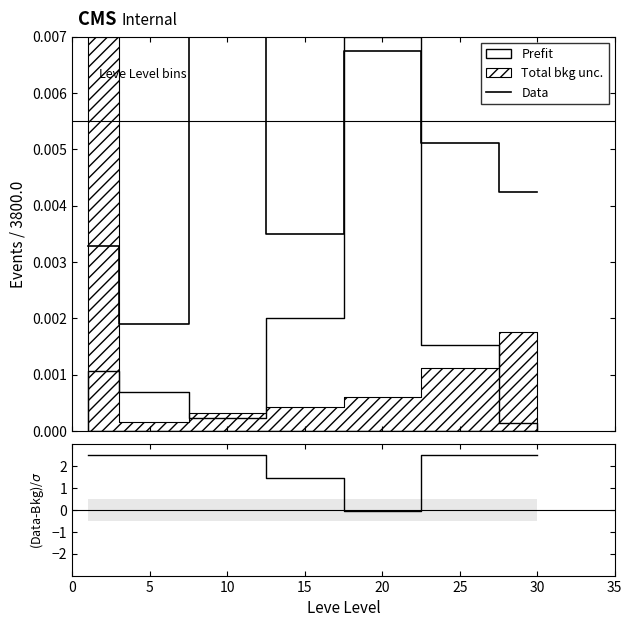

Does the chart have visible grid lines?

No